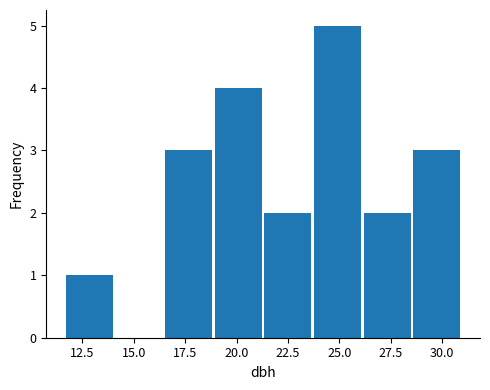

Which range on the x-axis has the tallest bar?

23.5 to 26.0